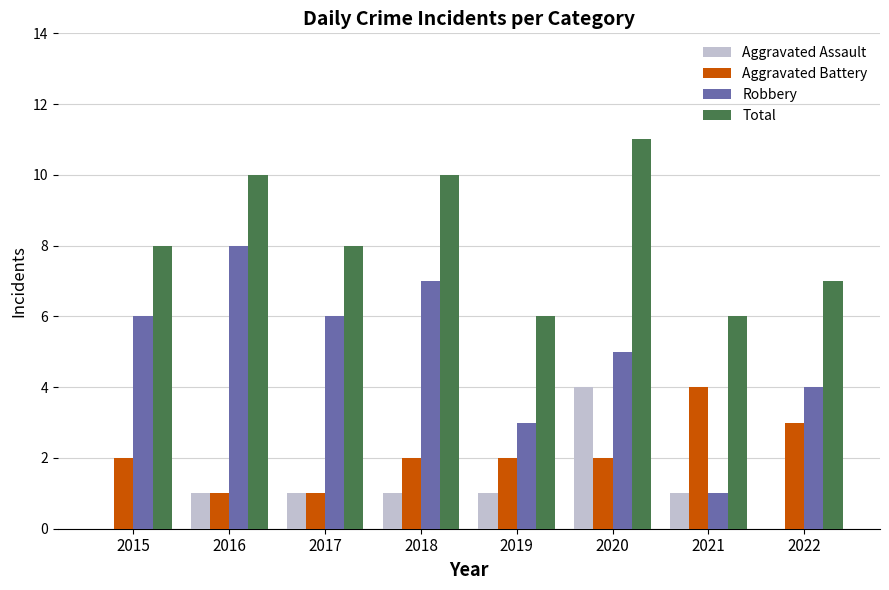

What are all the series names shown in the legend?

Aggravated Assault, Aggravated Battery, Robbery, Total